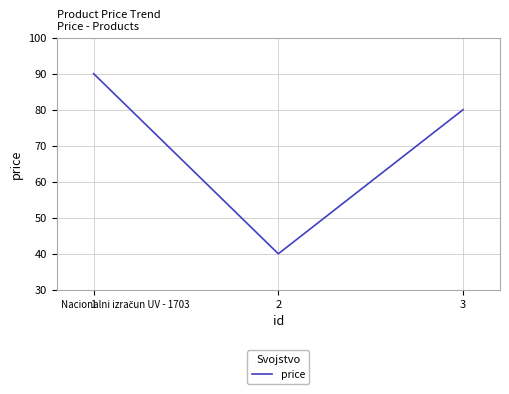

Does the chart display data point markers on the line(s)?

No